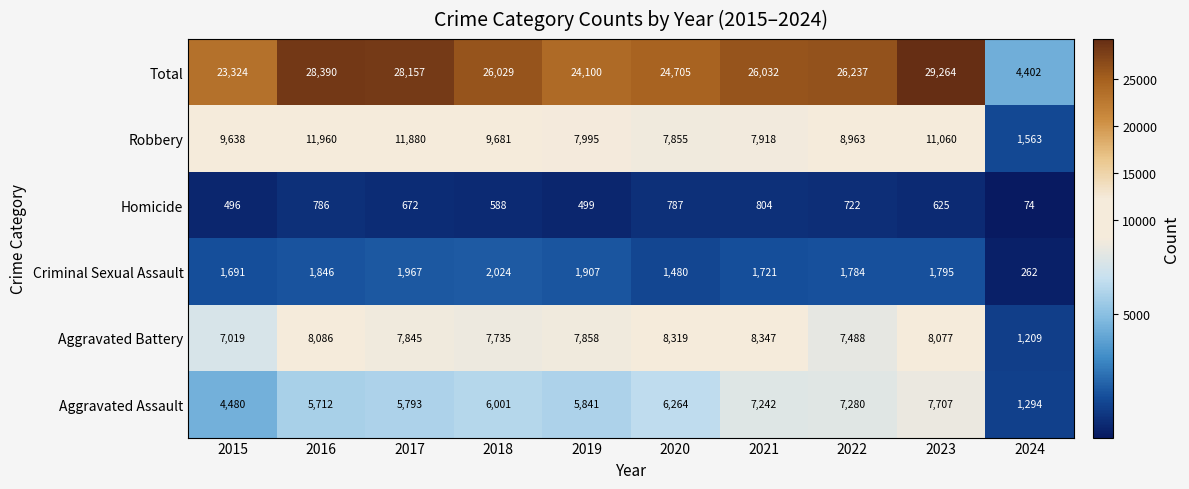

List the labels in order of Criminal Sexual Assault value, smallest first.

2024, 2020, 2015, 2021, 2022, 2023, 2016, 2019, 2017, 2018